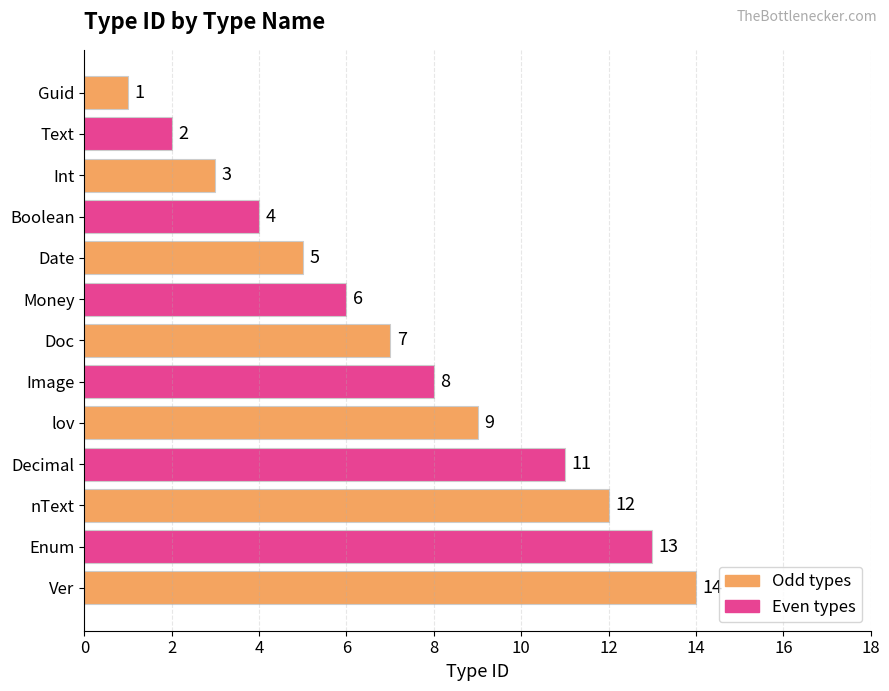

How many bars are there in total?

13